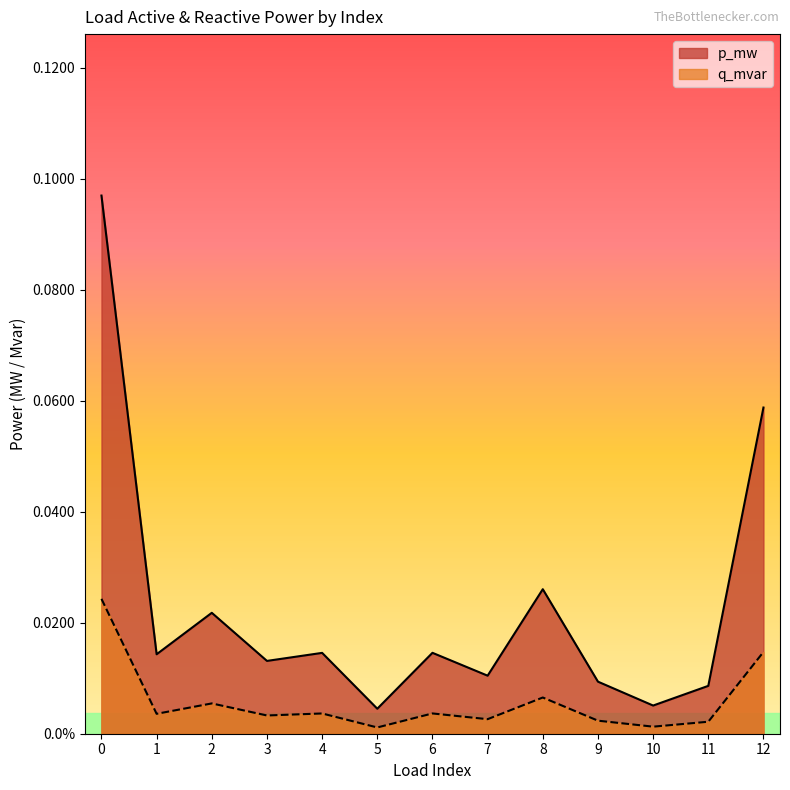

True or false: q_mvar and p_mw intersect in this chart.

False